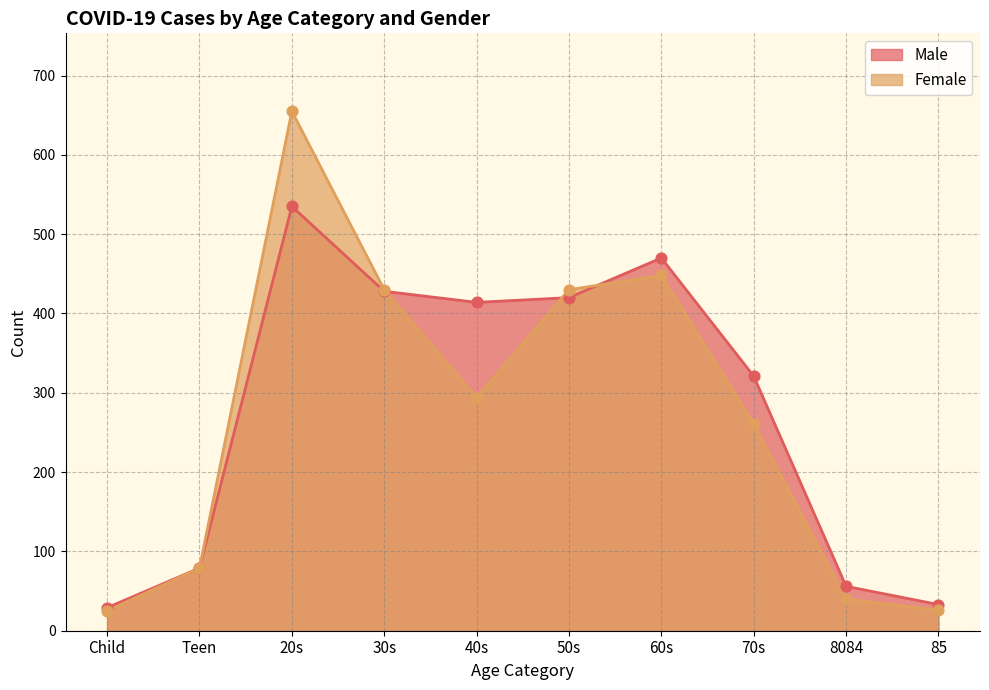

Is the value of Male at 70s greater than the value of Female at Child?

Yes